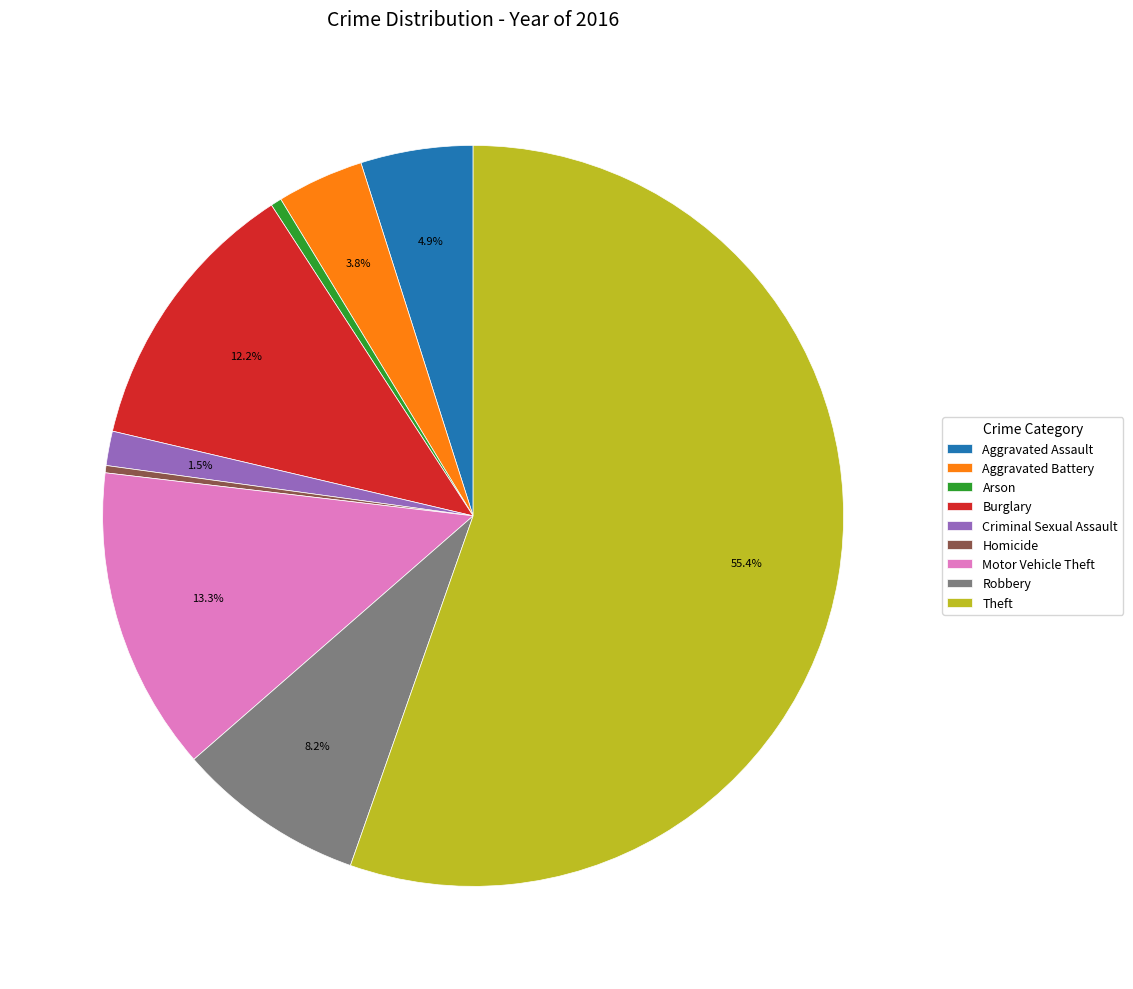

To the nearest percent, what is the combined percentage of Criminal Sexual Assault and Homicide?

2%